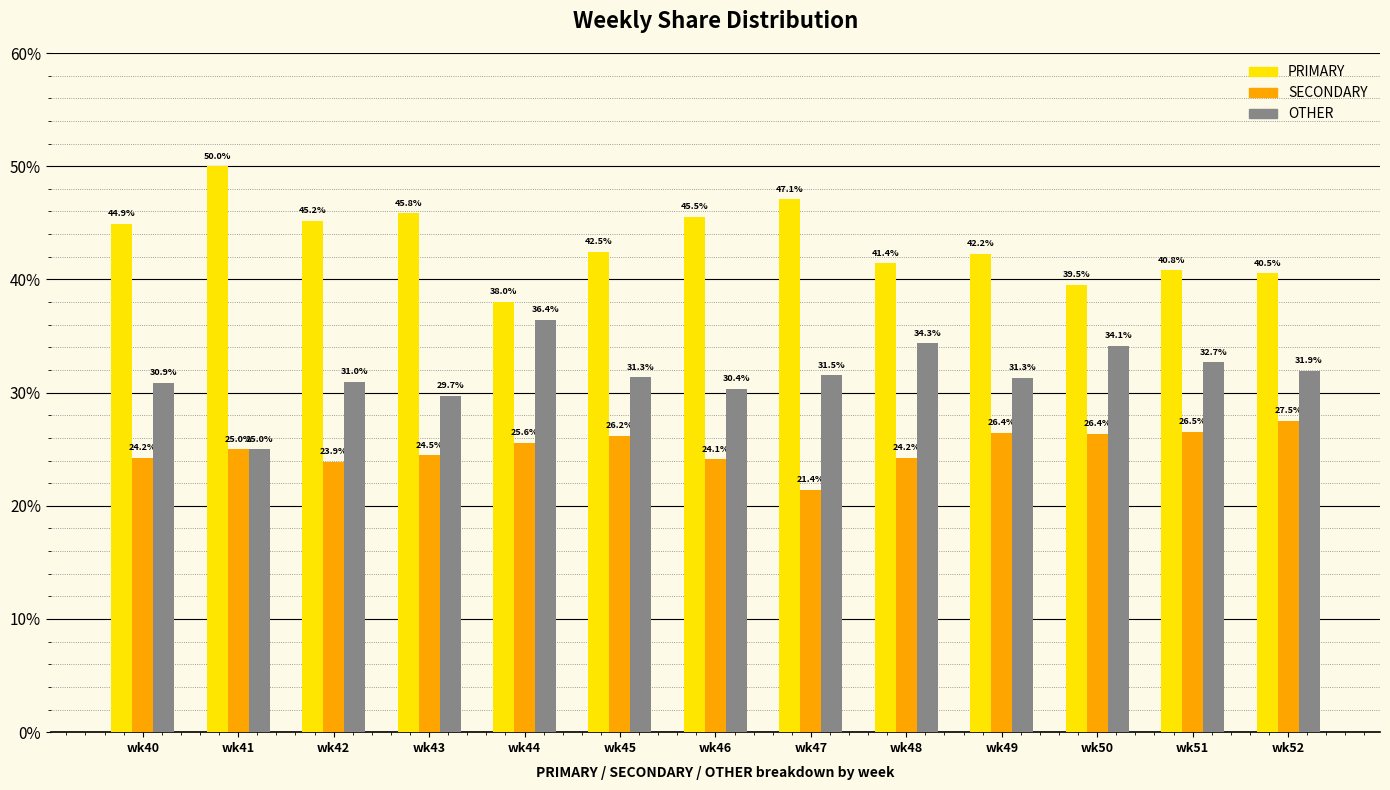

Which series has the widest spread of values?

PRIMARY